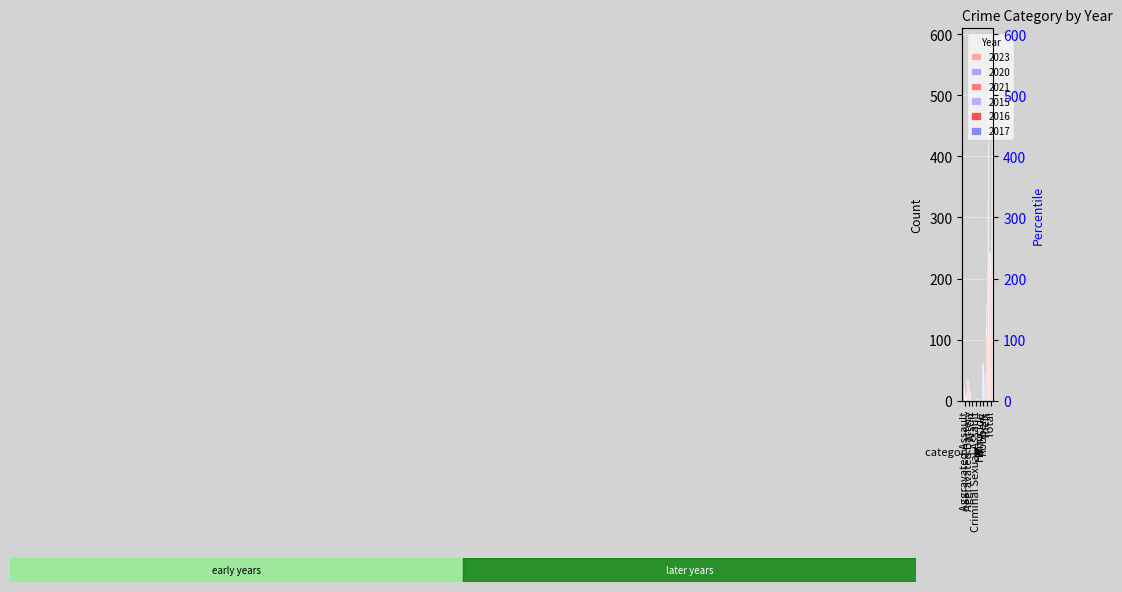

What position from the left is Aggravated Battery?

2